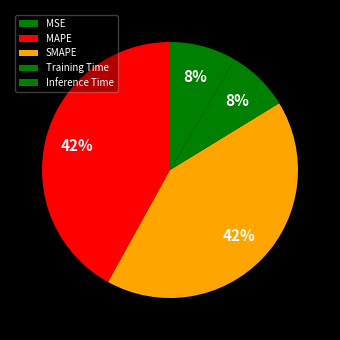

What percentage is the SMAPE slice, to the nearest percent?

42%